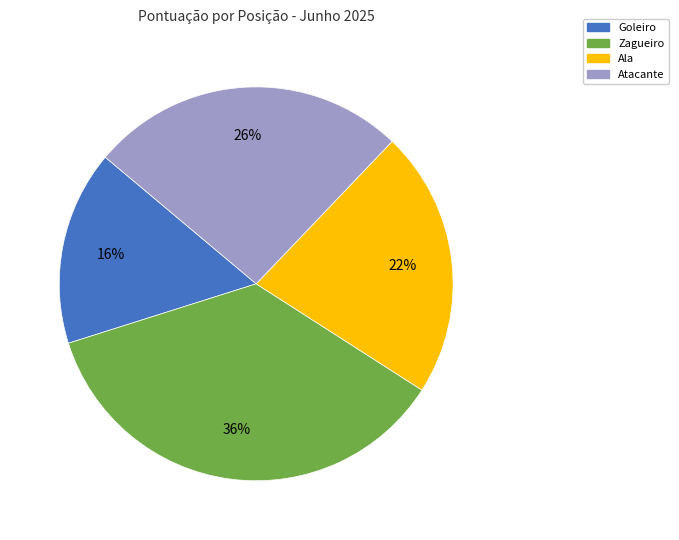

To the nearest percent, what is the difference between the largest and smallest slice percentages?

20%